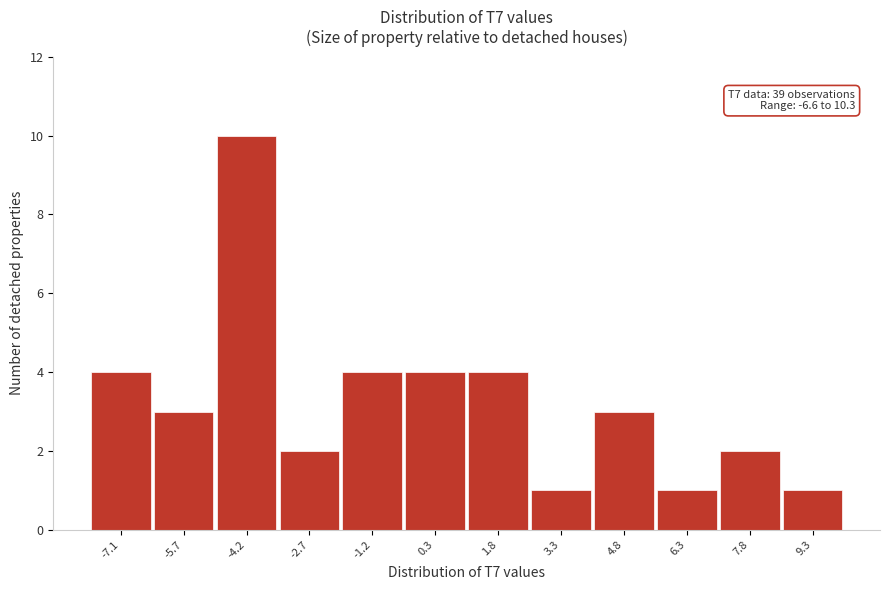

Reading left to right, what are all the values shown in this chart?

-7.1=4	-5.7=3	-4.2=10	-2.7=2	-1.2=4	0.3=4	1.8=4	3.3=1	4.8=3	6.3=1	7.8=2	9.3=1